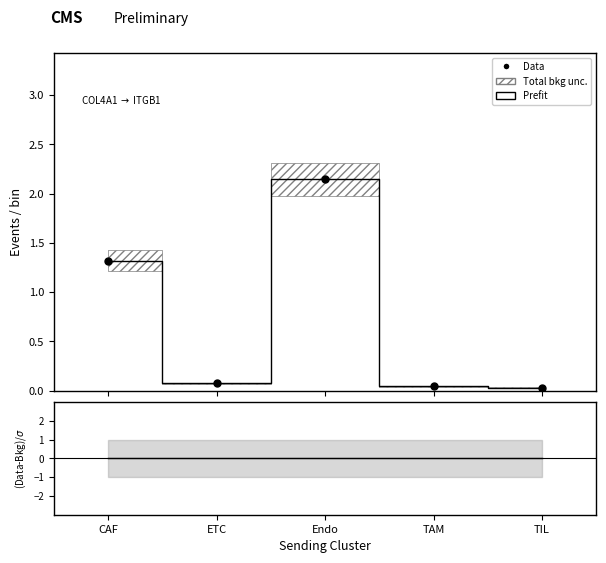

How many lines are shown in the chart?

2